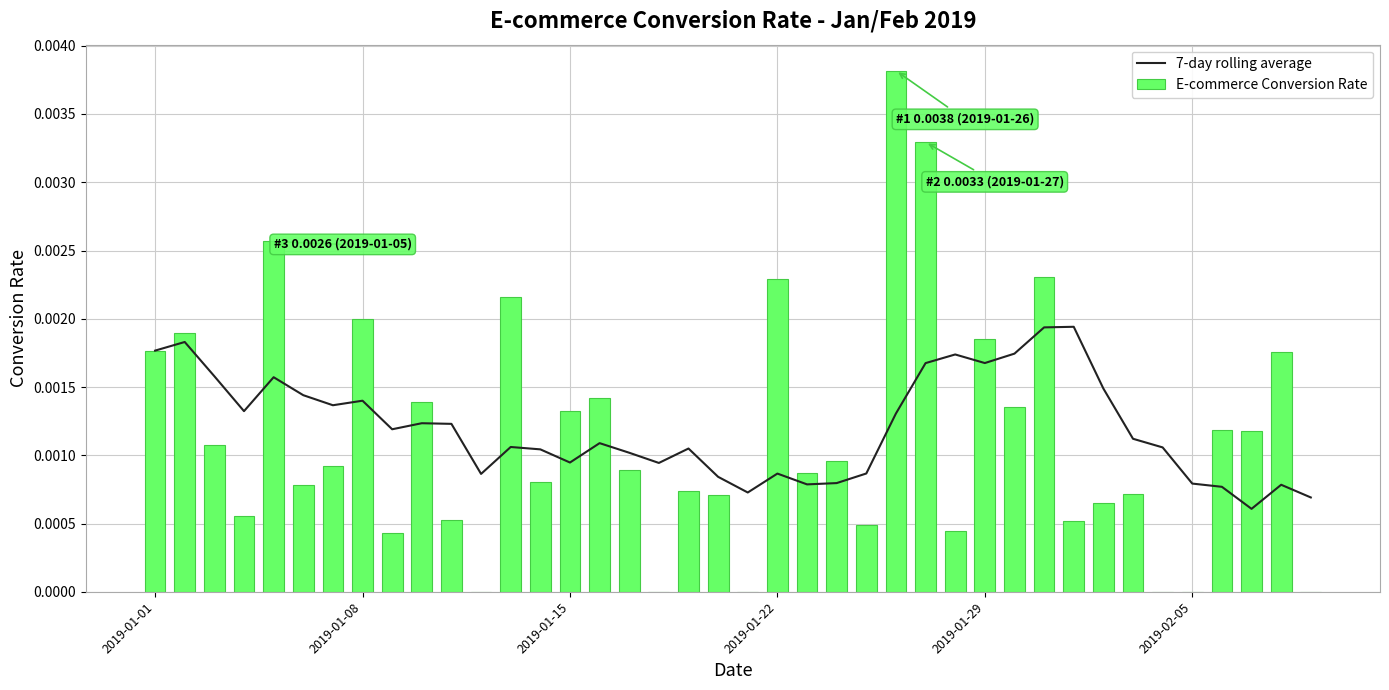

Is it true that E-commerce Conversion Rate equals 0.0 at 2019-01-08?

True